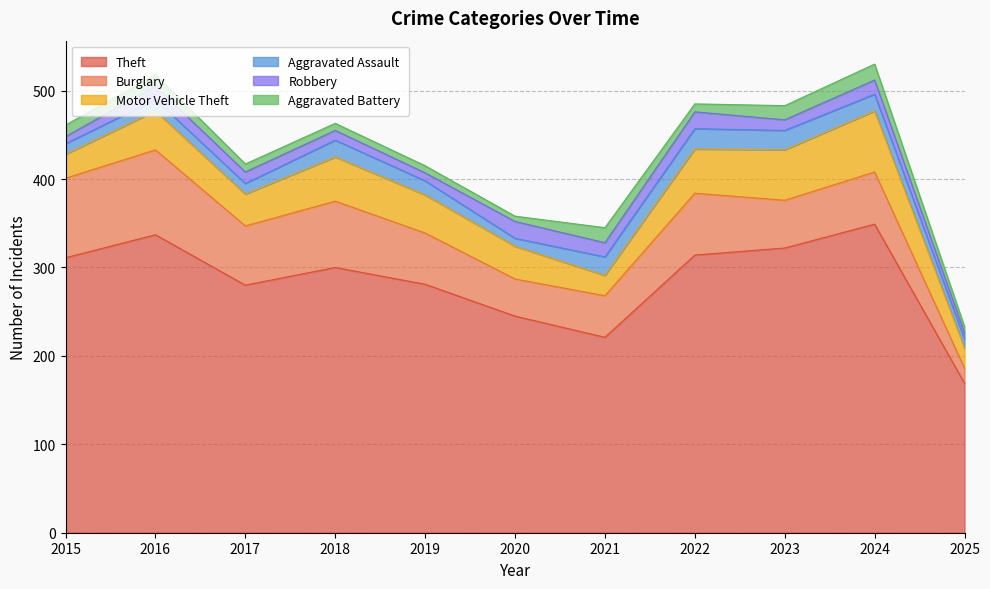

Reading left to right, list all the values displayed in this chart.

Theft: 2015=311	2016=337	2017=280	2018=300	2019=281	2020=245	2021=221	2022=314	2023=322	2024=349	2025=169
Burglary: 2015=90	2016=96	2017=67	2018=75	2019=58	2020=42	2021=47	2022=70	2023=54	2024=59	2025=17
Motor Vehicle Theft: 2015=27	2016=44	2017=36	2018=50	2019=43	2020=37	2021=23	2022=50	2023=57	2024=69	2025=23
Aggravated Assault: 2015=12	2016=13	2017=12	2018=19	2019=16	2020=9	2021=21	2022=23	2023=22	2024=19	2025=10
Robbery: 2015=8	2016=15	2017=13	2018=11	2019=9	2020=19	2021=16	2022=19	2023=12	2024=16	2025=7
Aggravated Battery: 2015=13	2016=13	2017=9	2018=8	2019=8	2020=6	2021=17	2022=9	2023=16	2024=18	2025=7